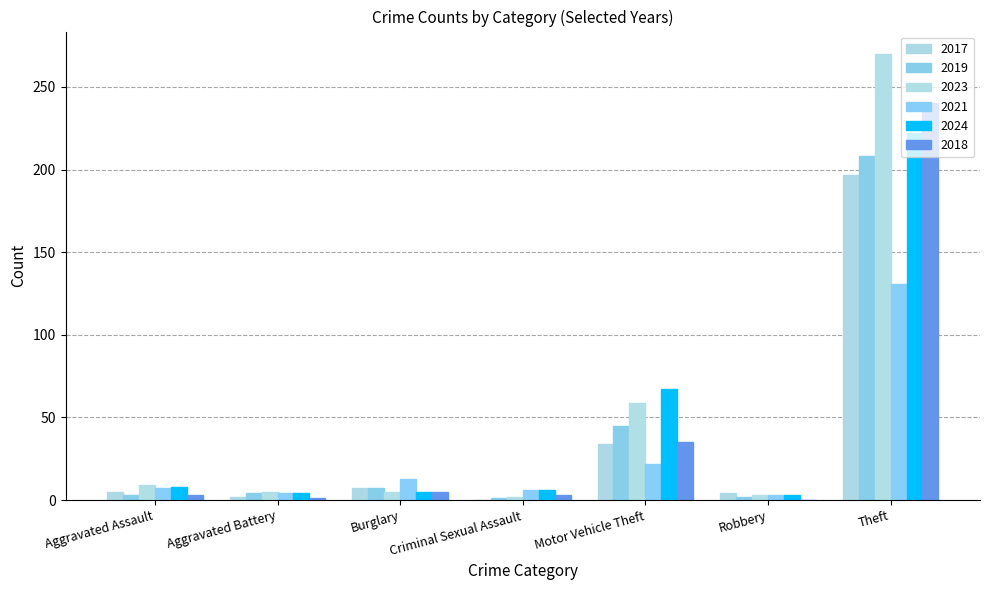

What is the difference between the maximum and second lowest values in the 2018 series?

239